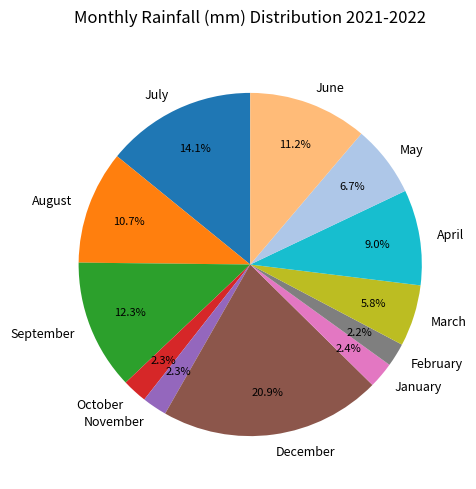

How many slices are in this pie chart?

12